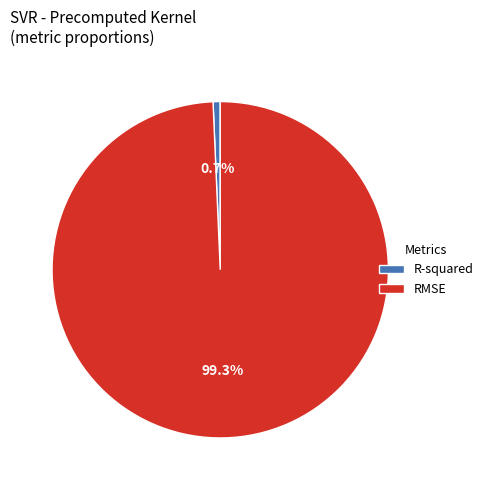

The R-squared slice represents 1% of the pie. True or false?

True